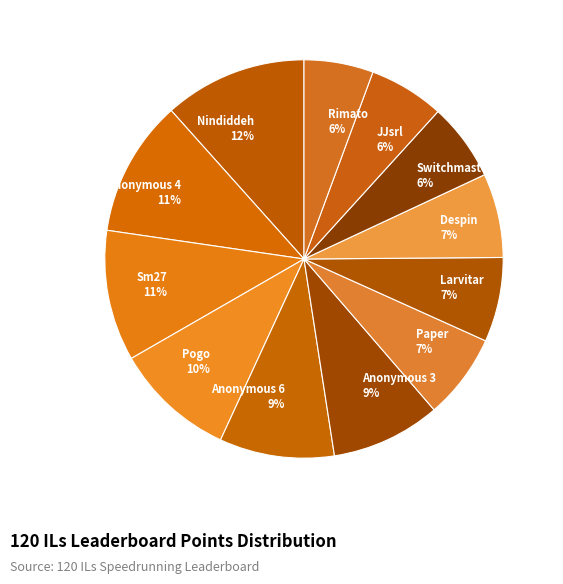

What is the ratio of the value at Despin 7% to the value at Sm27 11%?

0.6